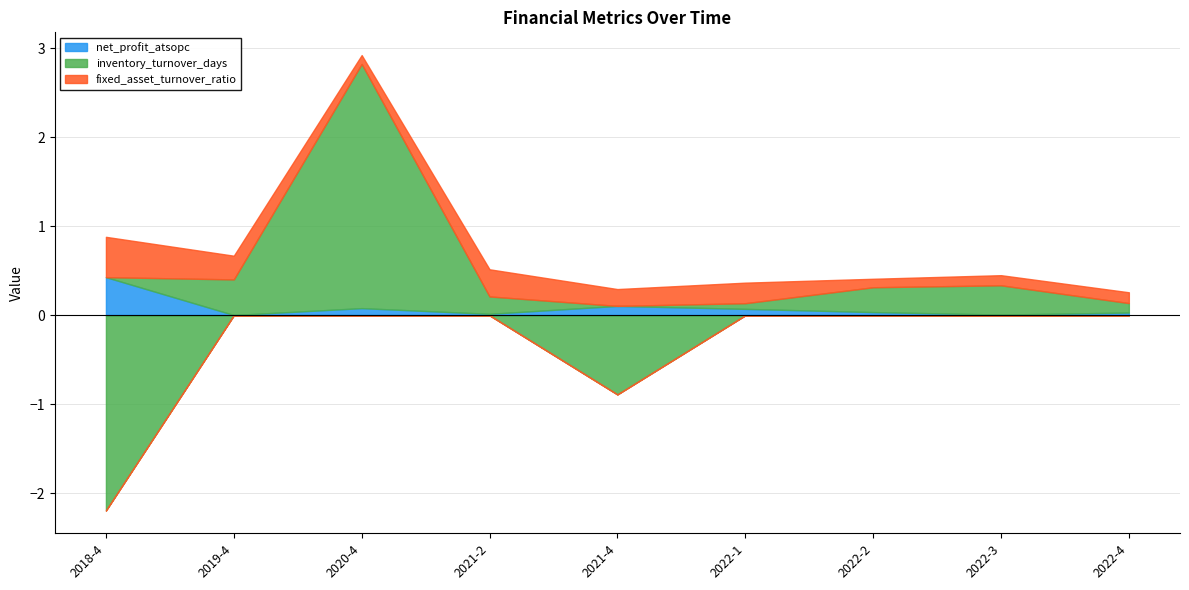

Which series has the widest spread of values?

inventory_turnover_days